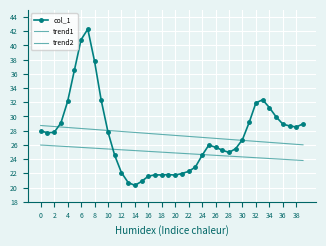

How many intersections are there between trend1 and col_1?

3